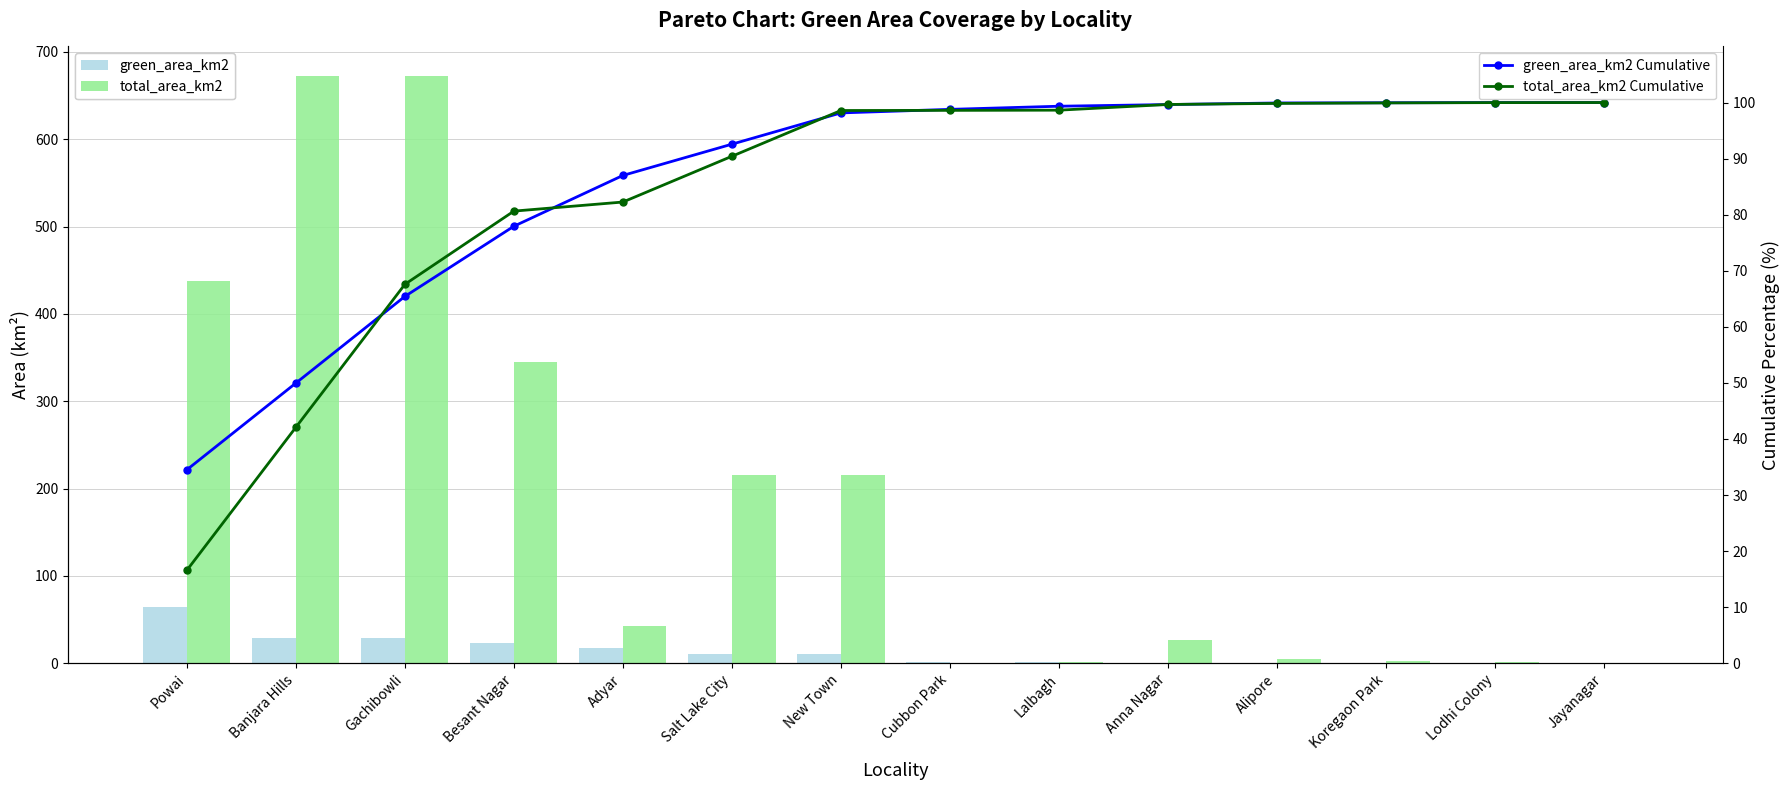

What is the approximate value of green_area_km2 Cumulative at Koregaon Park?

100.0